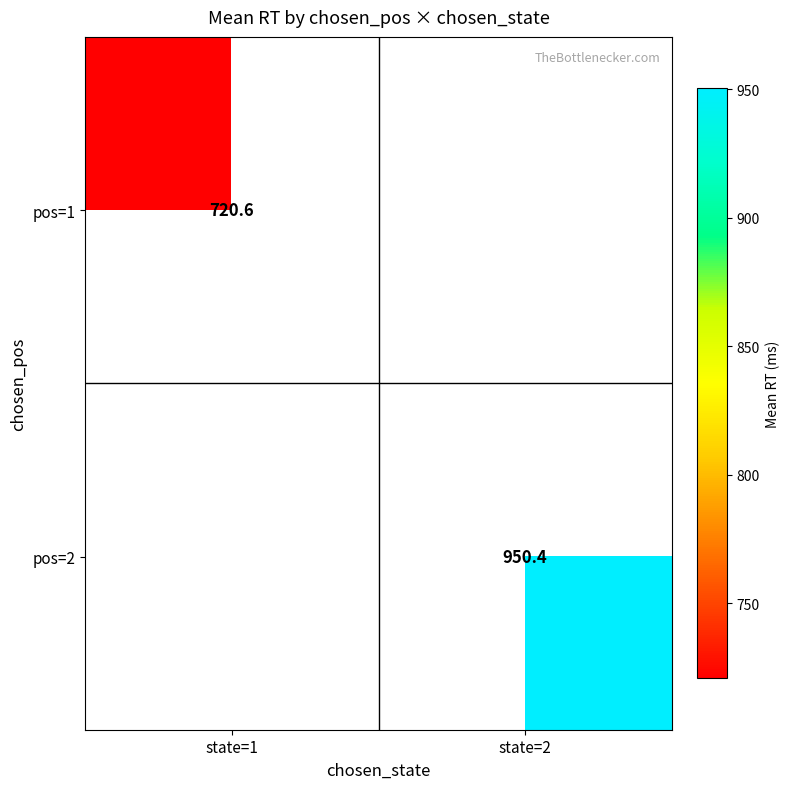

How many positive values does the pos=2 series have?

1